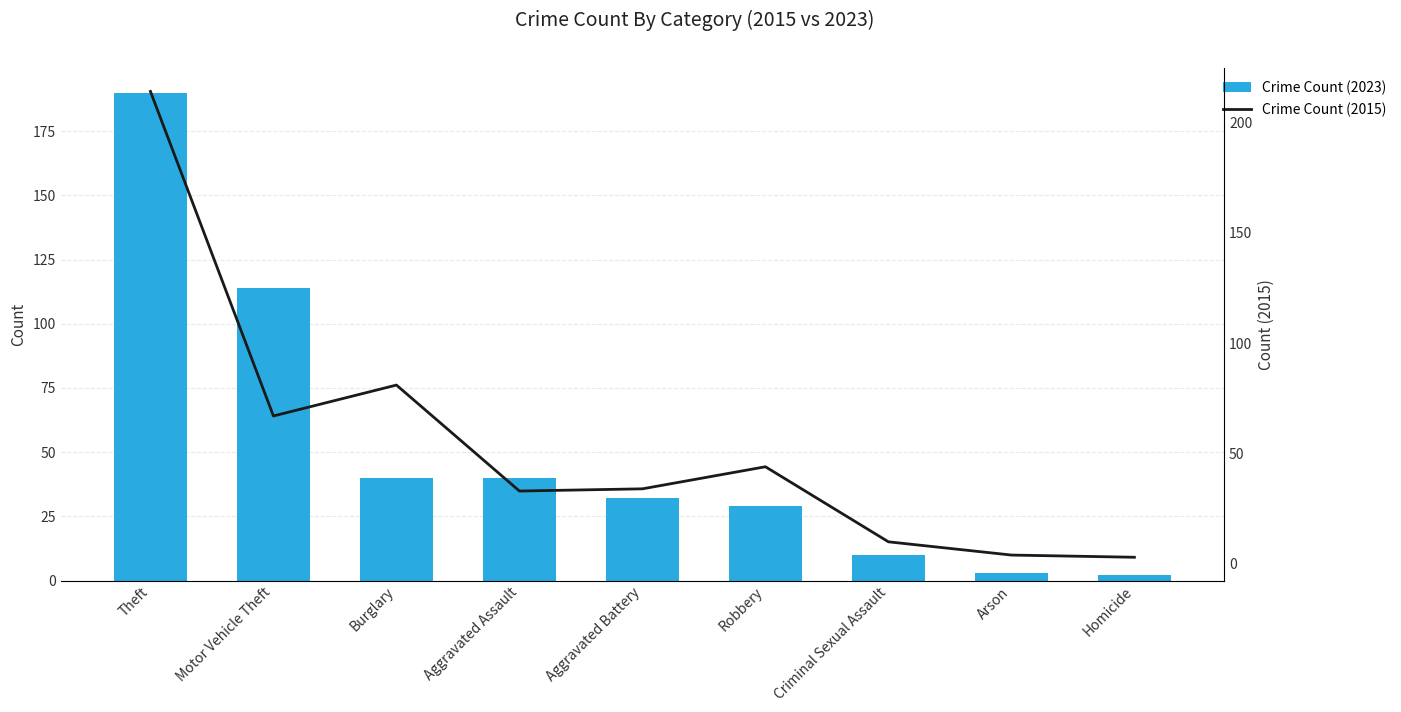

Which series has the largest range (max minus min)?

Crime Count (2015)